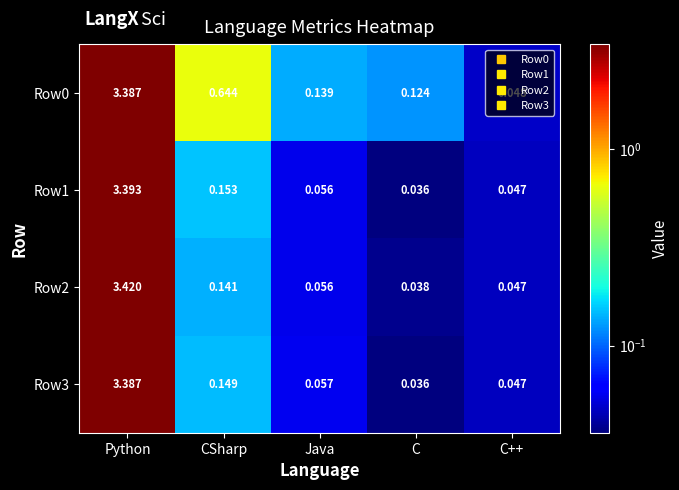

Is the value of Row2 at CSharp greater than the value of Row0 at C++?

Yes